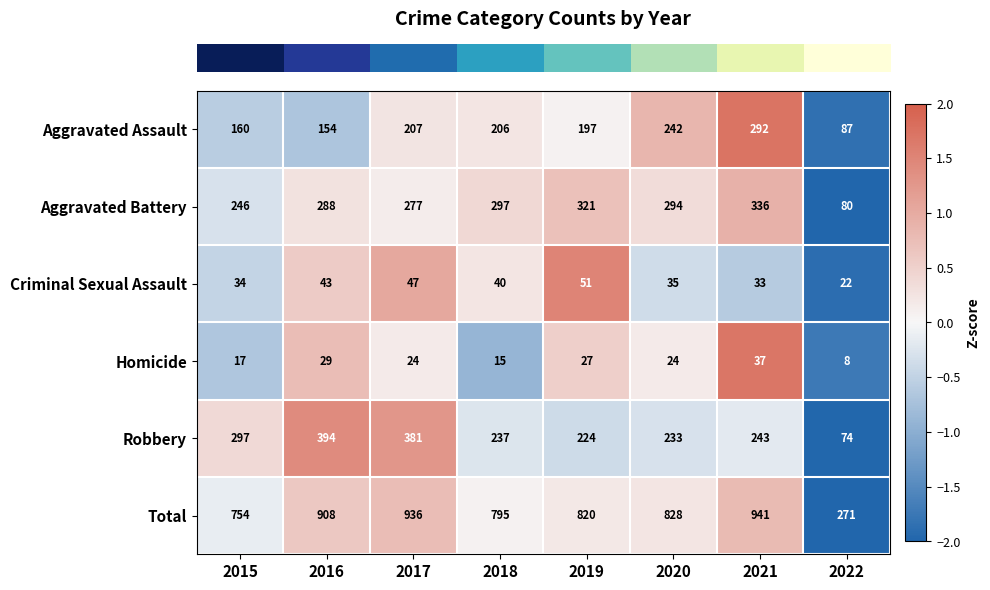

At which category is the sum across all series the highest?

2021